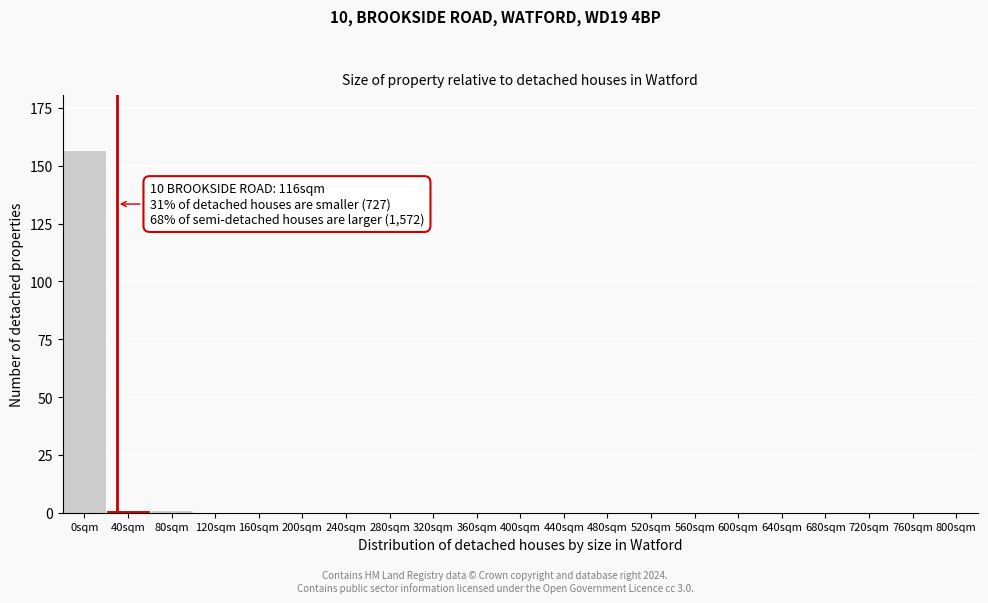

Reading left to right, what are all the values shown in this chart?

0sqm=157	40sqm=1	80sqm=1	120sqm=0	160sqm=0	200sqm=0	240sqm=0	280sqm=0	320sqm=0	360sqm=0	400sqm=0	440sqm=0	480sqm=0	520sqm=0	560sqm=0	600sqm=0	640sqm=0	680sqm=0	720sqm=0	760sqm=0	800sqm=0